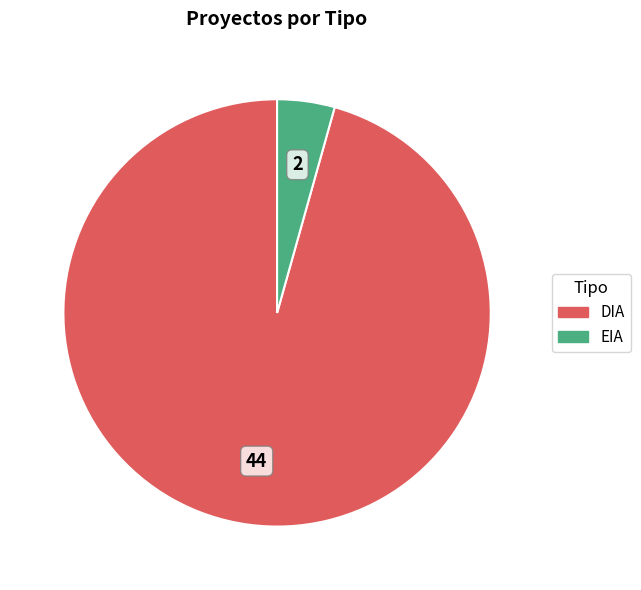

Does DIA represent more than half of the total?

Yes